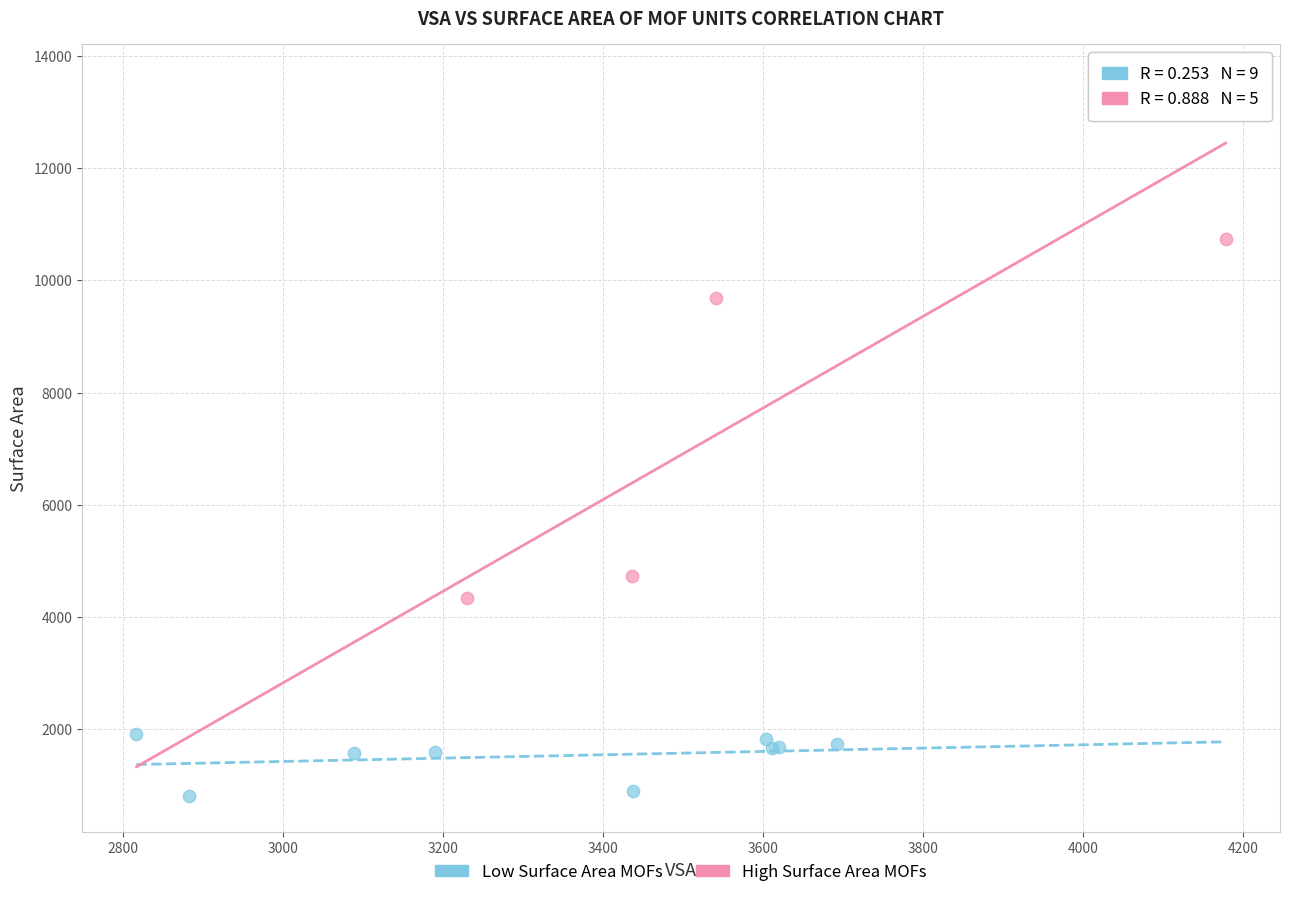

Which series has the widest spread of Y values?

High Surface Area MOFs